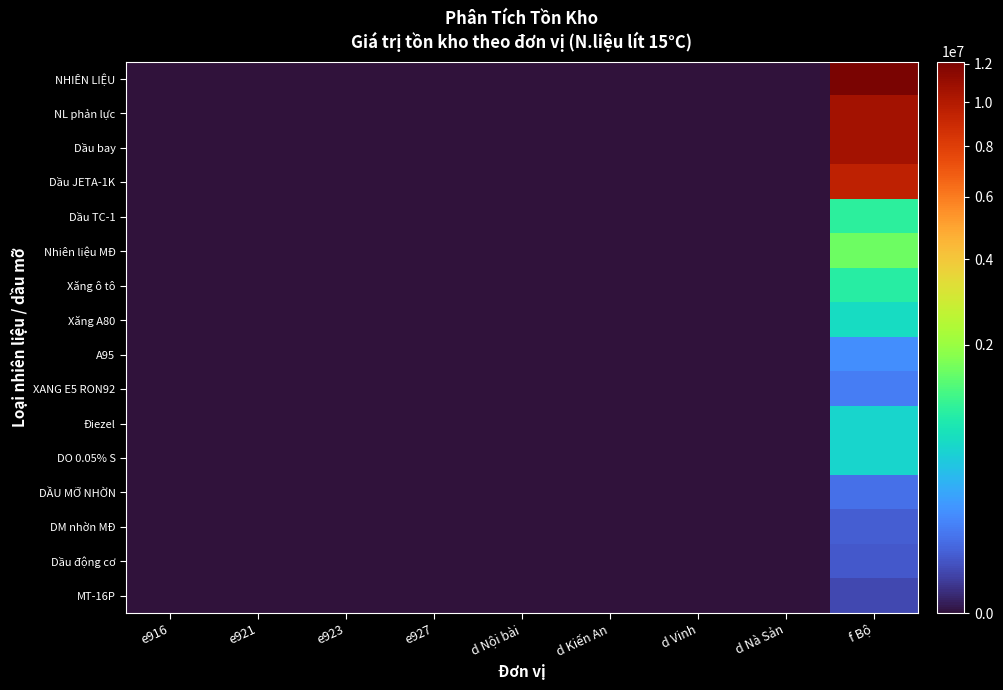

Reading left to right, list all the values displayed in this chart.

NHIÊN LIỆU: e916=0	e921=0	e923=0	e927=0	d Nội bài=0	d Kiến An=0	d Vinh=0	d Nà Sản=0	f Bộ=12127210
NL phản lực: e916=0	e921=0	e923=0	e927=0	d Nội bài=0	d Kiến An=0	d Vinh=0	d Nà Sản=0	f Bộ=10580640
Dầu bay: e916=0	e921=0	e923=0	e927=0	d Nội bài=0	d Kiến An=0	d Vinh=0	d Nà Sản=0	f Bộ=10555962
Dầu JETA-1K: e916=0	e921=0	e923=0	e927=0	d Nội bài=0	d Kiến An=0	d Vinh=0	d Nà Sản=0	f Bộ=9553150
Dầu TC-1: e916=0	e921=0	e923=0	e927=0	d Nội bài=0	d Kiến An=0	d Vinh=0	d Nà Sản=0	f Bộ=992072
Nhiên liệu MĐ: e916=0	e921=0	e923=0	e927=0	d Nội bài=0	d Kiến An=0	d Vinh=0	d Nà Sản=0	f Bộ=1546570
Xăng ô tô: e916=0	e921=0	e923=0	e927=0	d Nội bài=0	d Kiến An=0	d Vinh=0	d Nà Sản=0	f Bộ=945151
Xăng A80: e916=0	e921=0	e923=0	e927=0	d Nội bài=0	d Kiến An=0	d Vinh=0	d Nà Sản=0	f Bộ=663982
A95: e916=0	e921=0	e923=0	e927=0	d Nội bài=0	d Kiến An=0	d Vinh=0	d Nà Sản=0	f Bộ=168554
XANG E5 RON92: e916=0	e921=0	e923=0	e927=0	d Nội bài=0	d Kiến An=0	d Vinh=0	d Nà Sản=0	f Bộ=112615
Điezel: e916=0	e921=0	e923=0	e927=0	d Nội bài=0	d Kiến An=0	d Vinh=0	d Nà Sản=0	f Bộ=601419
DO 0.05% S: e916=0	e921=0	e923=0	e927=0	d Nội bài=0	d Kiến An=0	d Vinh=0	d Nà Sản=0	f Bộ=601419
DẦU MỠ NHỜN: e916=0	e921=0	e923=0	e927=0	d Nội bài=0	d Kiến An=0	d Vinh=0	d Nà Sản=0	f Bộ=79066
DM nhờn MĐ: e916=0	e921=0	e923=0	e927=0	d Nội bài=0	d Kiến An=0	d Vinh=0	d Nà Sản=0	f Bộ=46037
Dầu động cơ: e916=0	e921=0	e923=0	e927=0	d Nội bài=0	d Kiến An=0	d Vinh=0	d Nà Sản=0	f Bộ=38761
MT-16P: e916=0	e921=0	e923=0	e927=0	d Nội bài=0	d Kiến An=0	d Vinh=0	d Nà Sản=0	f Bộ=19739